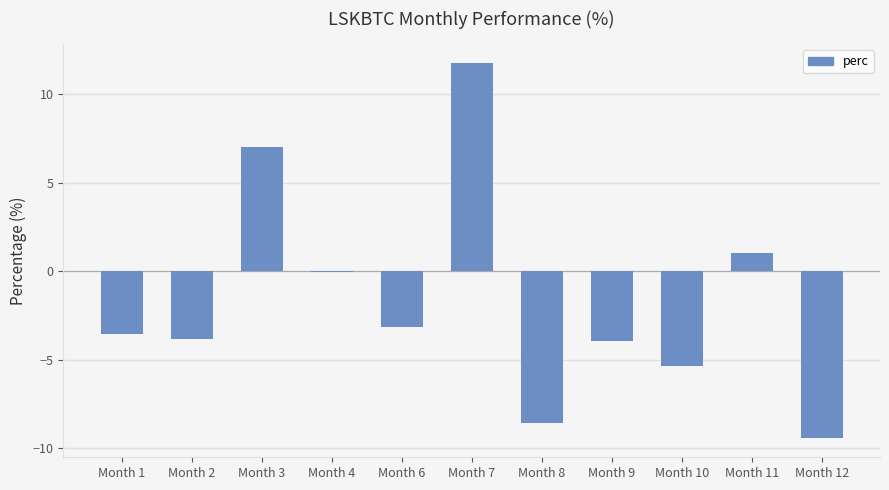

Count the number of categories in the chart.

11